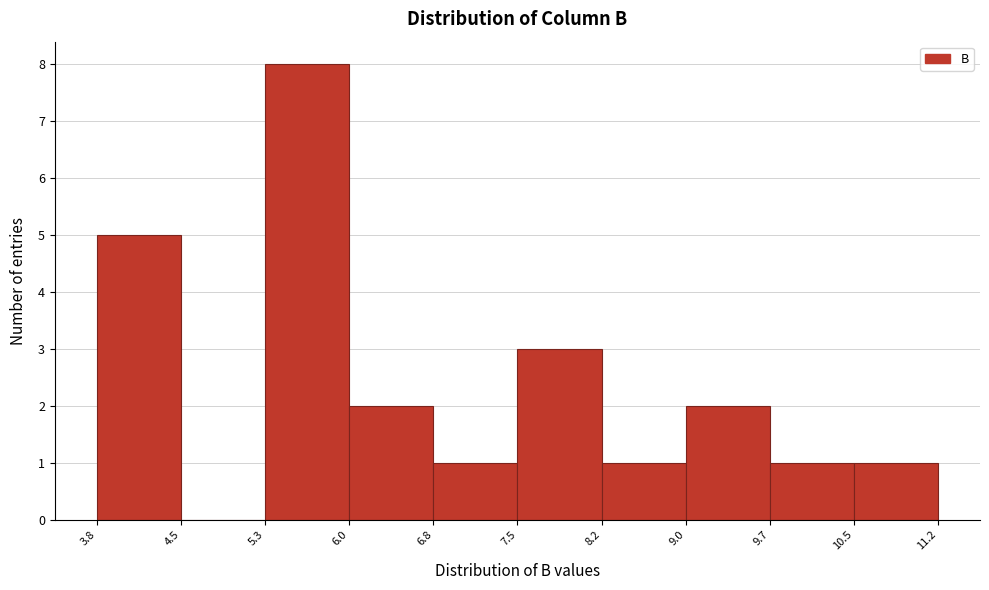

Reading left to right, transcribe this chart: for each bar, give the range it covers on the x-axis and its height. The values are not printed on the chart, so give them approximately, as read against the axis.

3.8 to 4.5: 5
4.5 to 5.3: 0
5.3 to 6.0: 8
6.0 to 6.8: 2
6.8 to 7.5: 1
7.5 to 8.2: 3
8.2 to 9.0: 1
9.0 to 9.7: 2
9.7 to 10.5: 1
10.5 to 11.2: 1